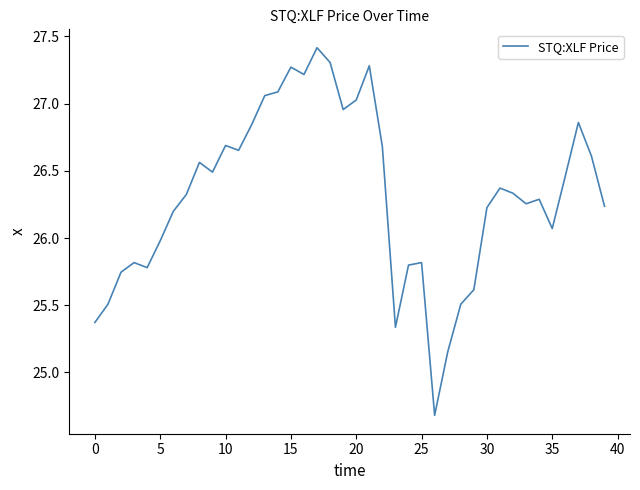

What is the maximum value shown in the chart?

27.4